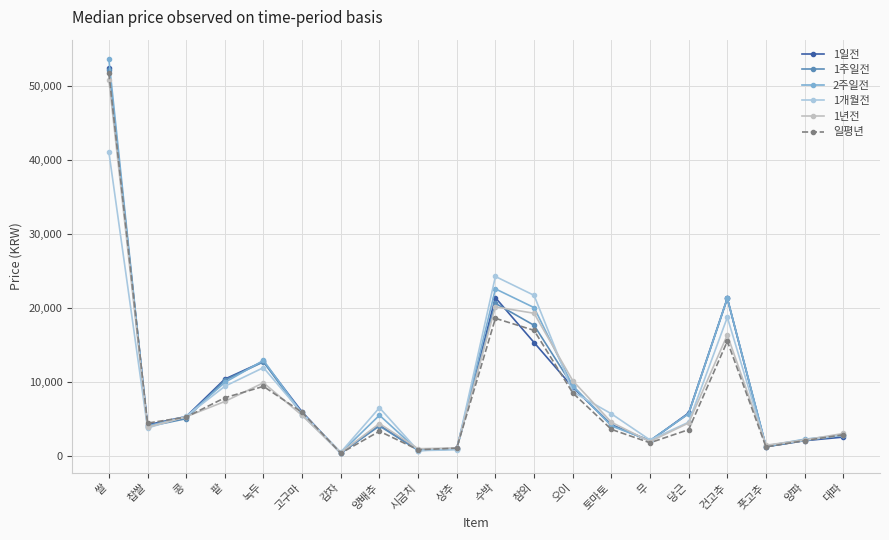

What is the label of the 8th point from the right?

오이